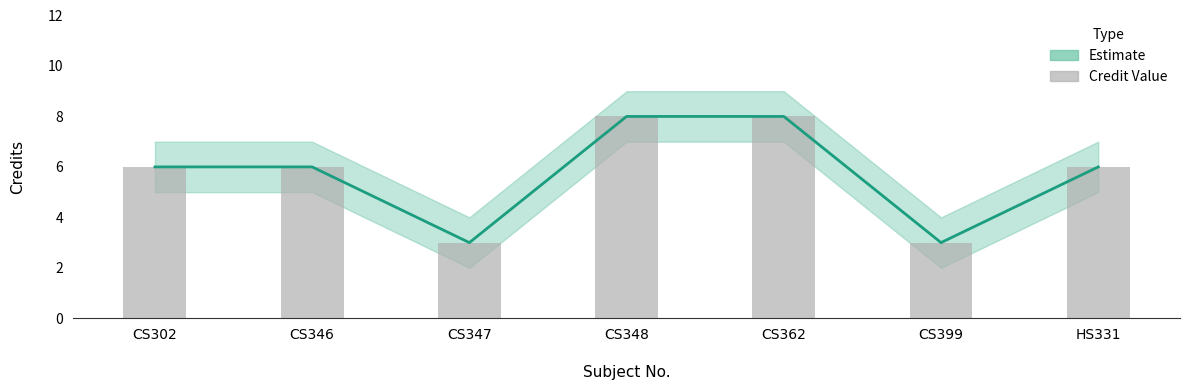

What value does the data have at CS399?

3